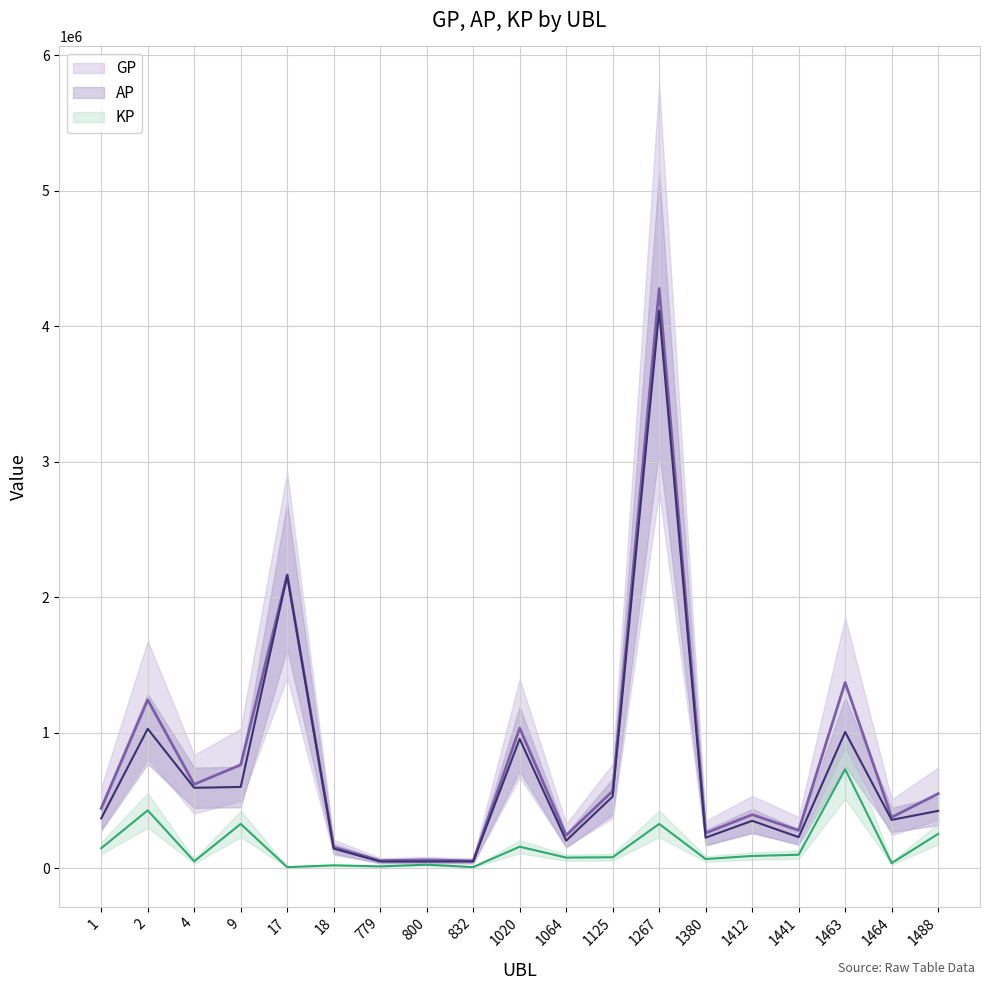

At how many categories does at least one series exceed 1045623?

4